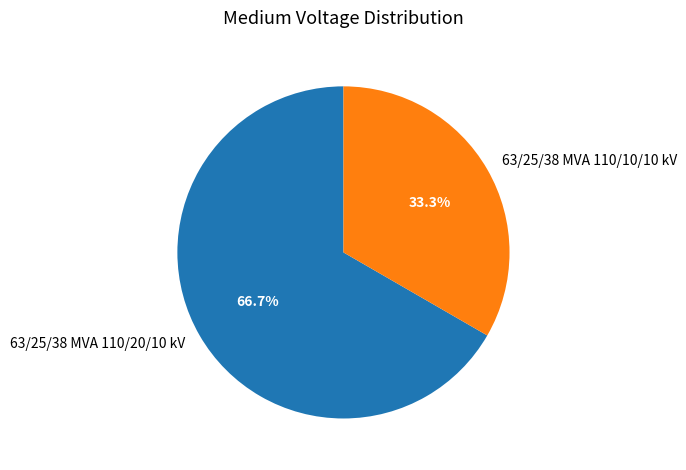

The 63/25/38 MVA 110/20/10 kV slice represents 67% of the pie. True or false?

True